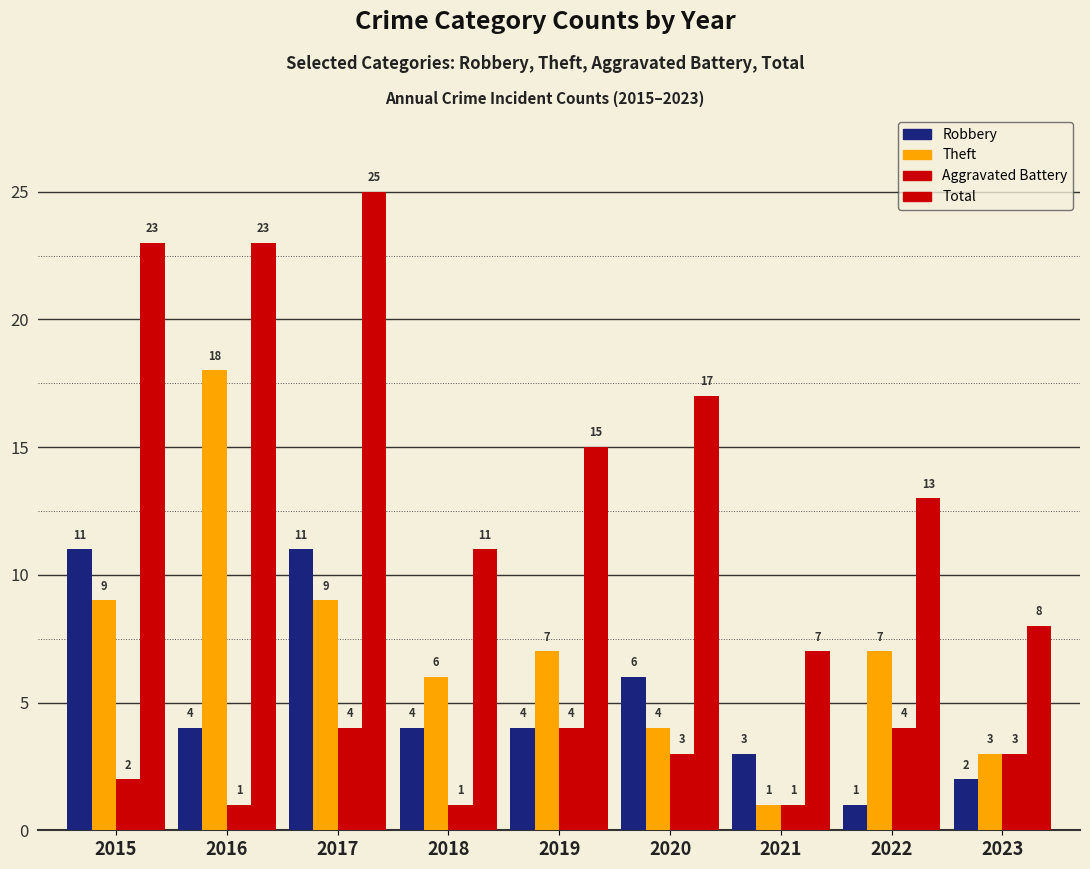

The Theft series shows 18 at 2016. True or false?

True